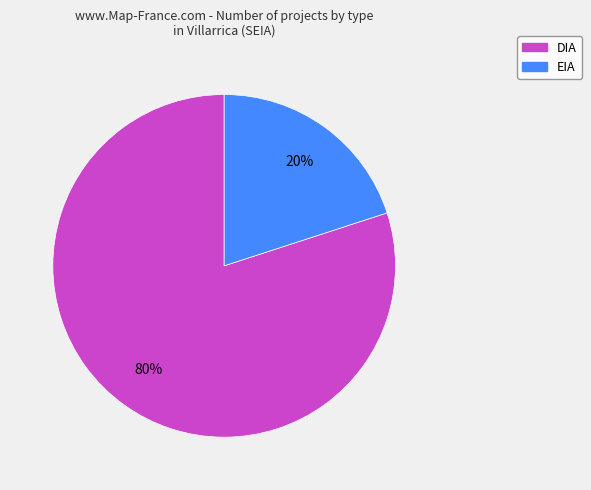

Rank the categories by value from highest to lowest.

DIA, EIA